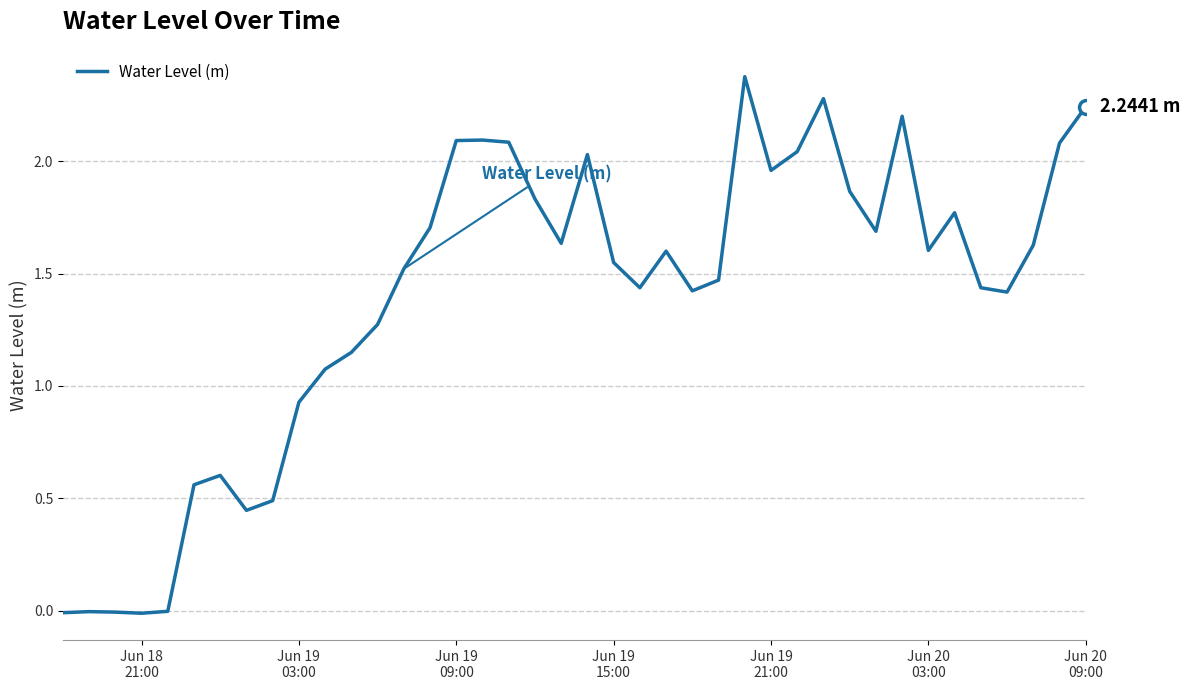

What is the difference between the maximum and minimum values?

2.4